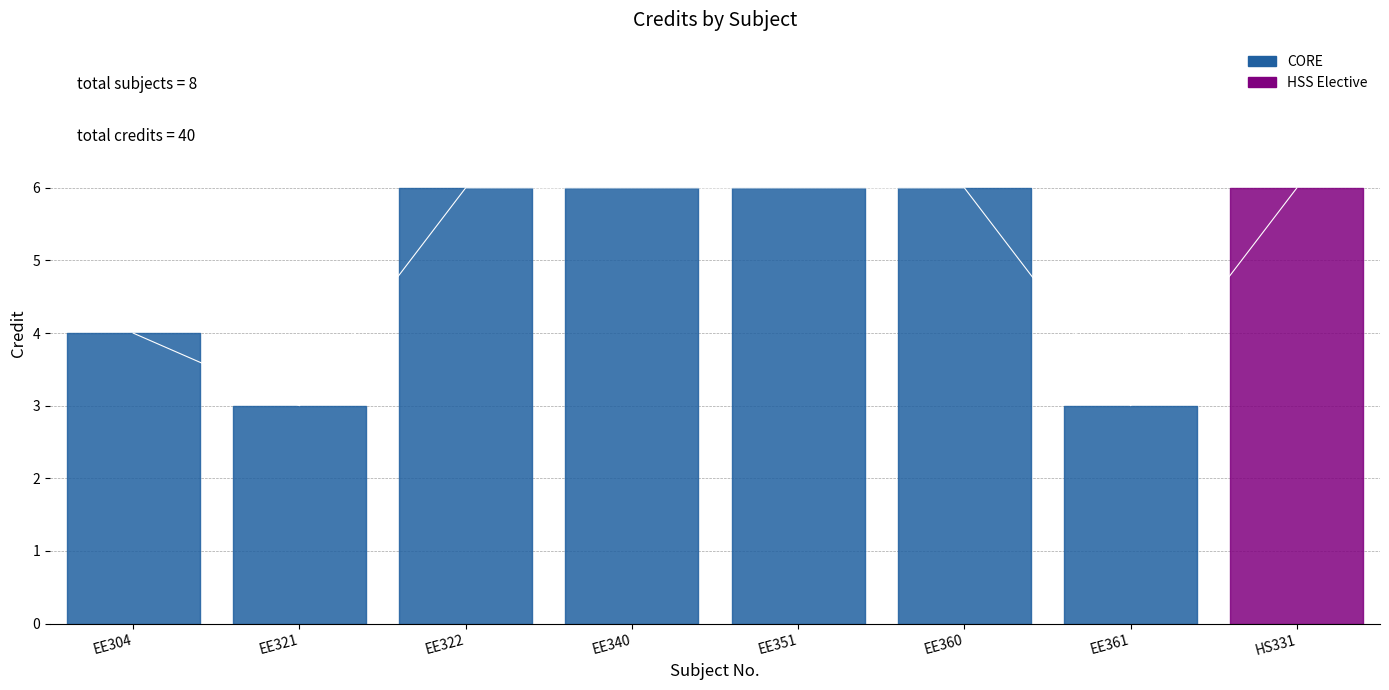

Reading left to right, what are all the values shown in this chart?

4	3	6	6	6	6	3	6